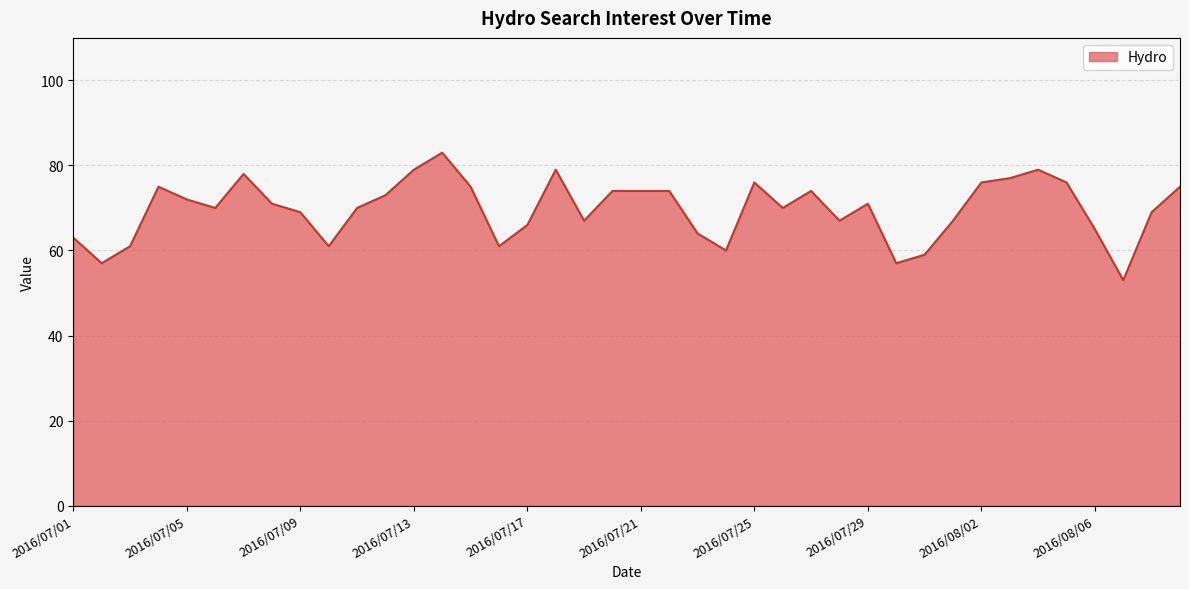

What is the maximum value shown in the chart?

83